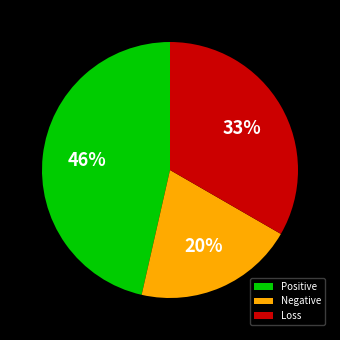

Is there any slice that represents more than half of the pie?

No